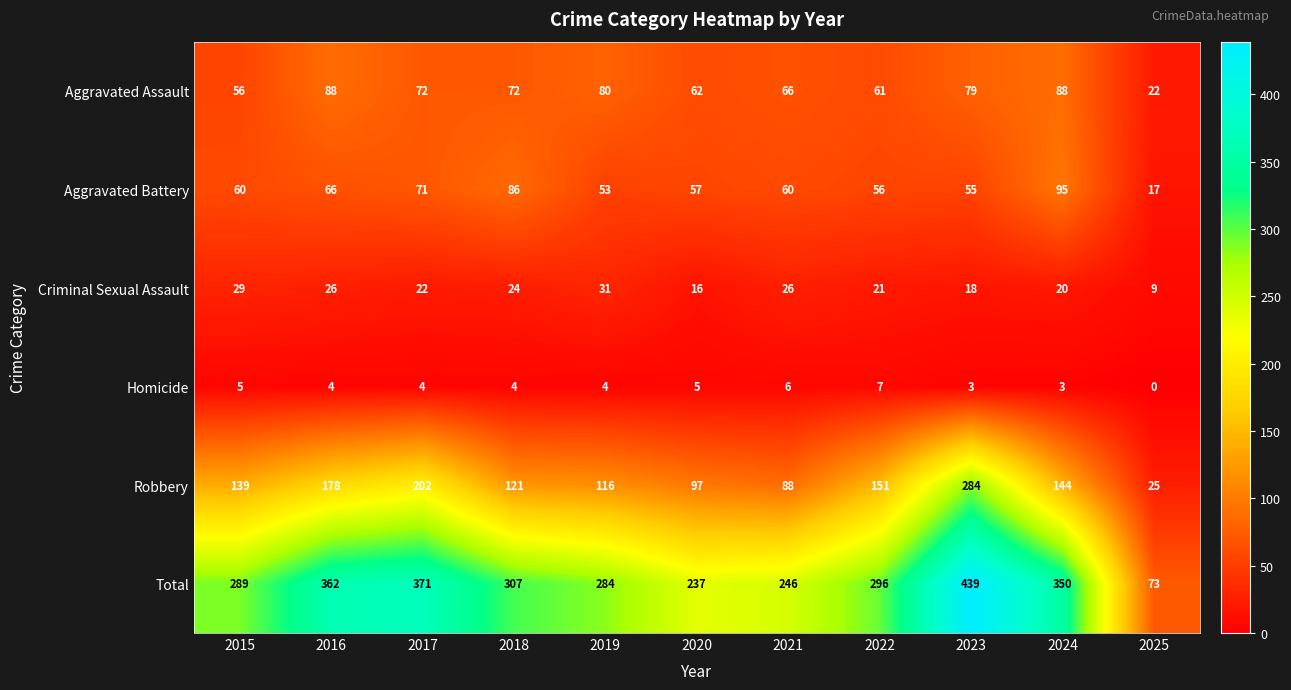

List the series in order of their peak value, highest first.

Total, Robbery, Aggravated Battery, Aggravated Assault, Criminal Sexual Assault, Homicide